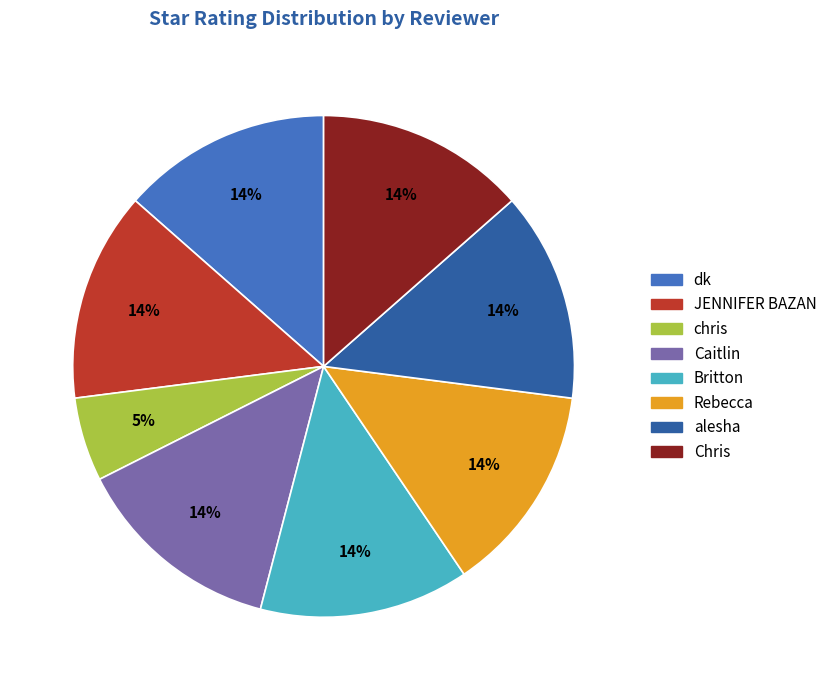

Do Britton and dk together represent more than half of the pie?

No